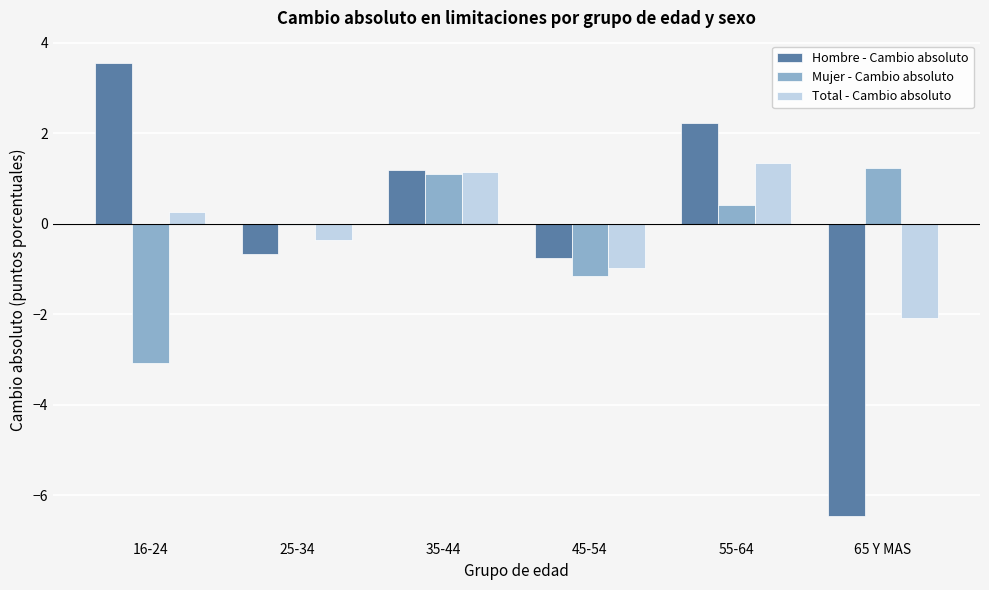

What is the sum of all Mujer - Cambio absoluto values?

-1.5